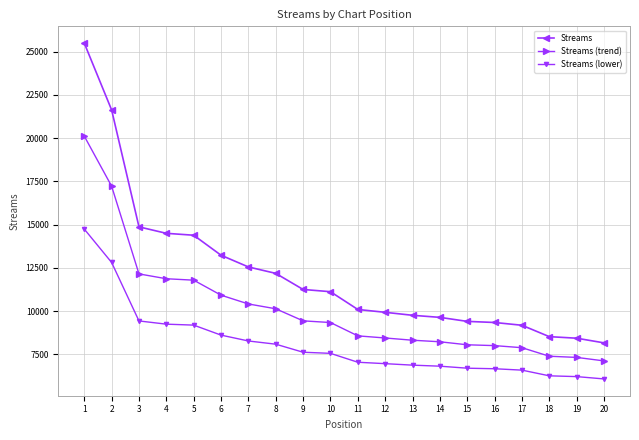

What is the difference between the maximum and minimum values in the Streams (lower) series?

8659.0